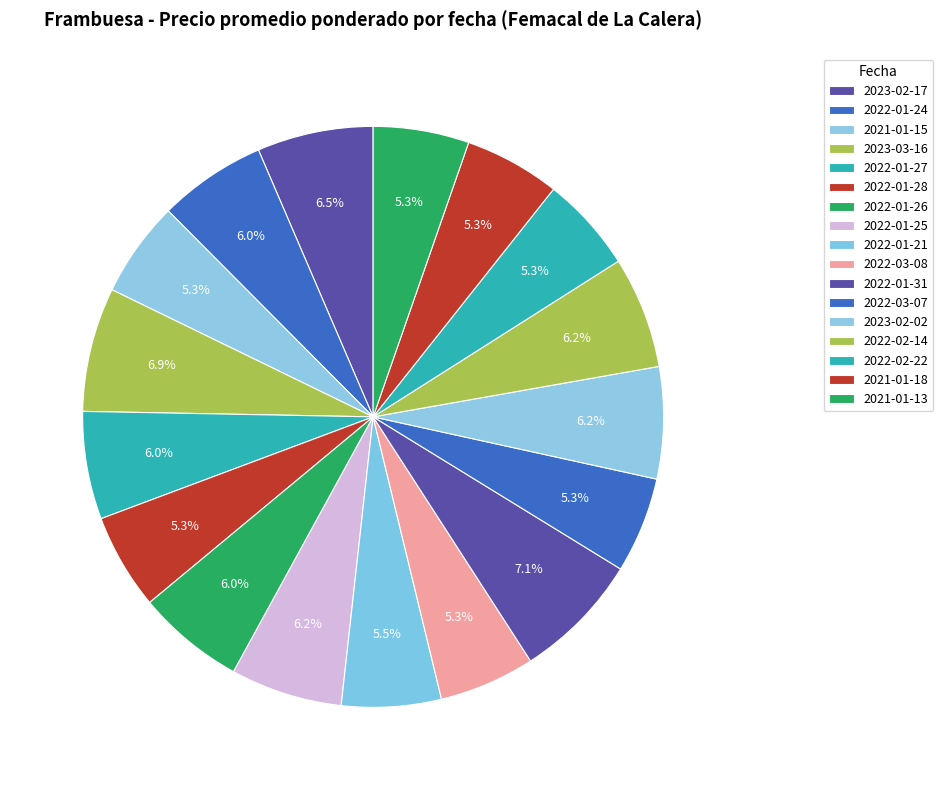

Rank the categories by value from highest to lowest.

2022-01-31, 2023-03-16, 2023-02-17, 2022-01-25, 2023-02-02, 2022-02-14, 2022-01-24, 2022-01-27, 2022-01-26, 2022-01-21, 2021-01-15, 2022-01-28, 2022-03-08, 2022-03-07, 2022-02-22, 2021-01-18, 2021-01-13